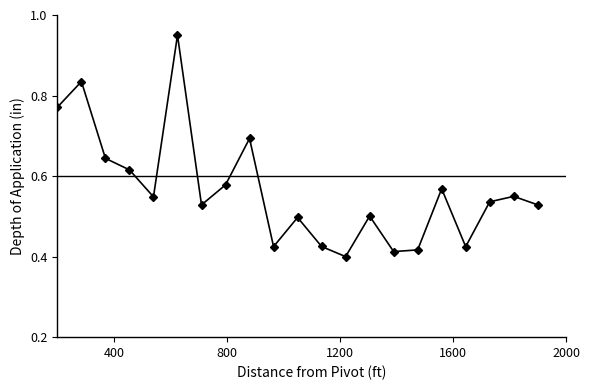

True or false: there are more than 1 points higher than both neighbors.

True